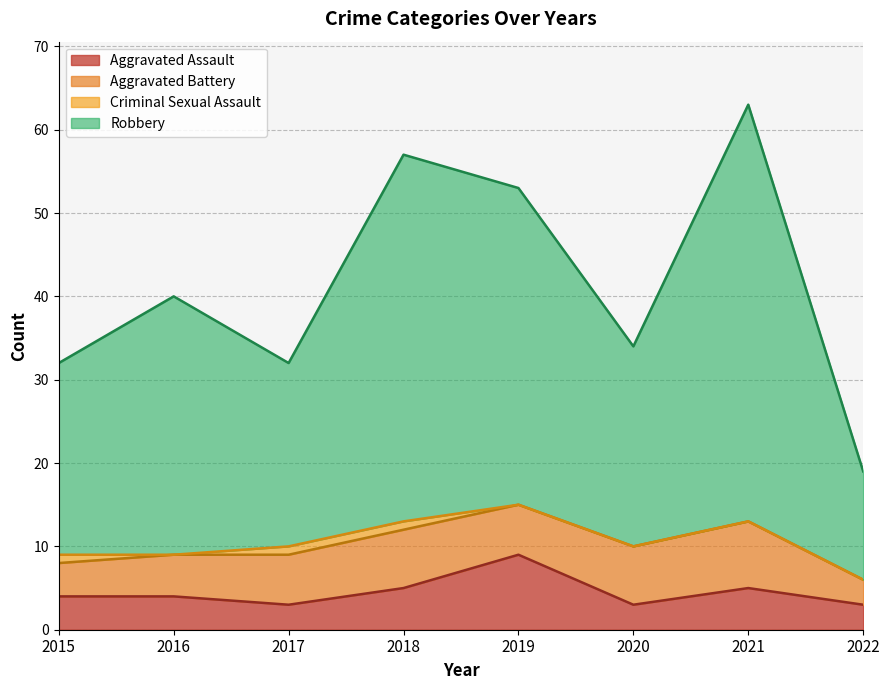

What is the total value across all series at 2020?

34